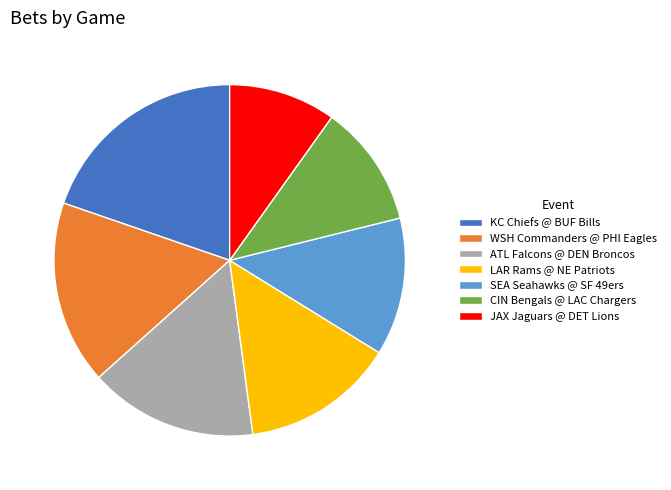

True or false: CIN Bengals @ LAC Chargers accounts for 11% of the total.

True